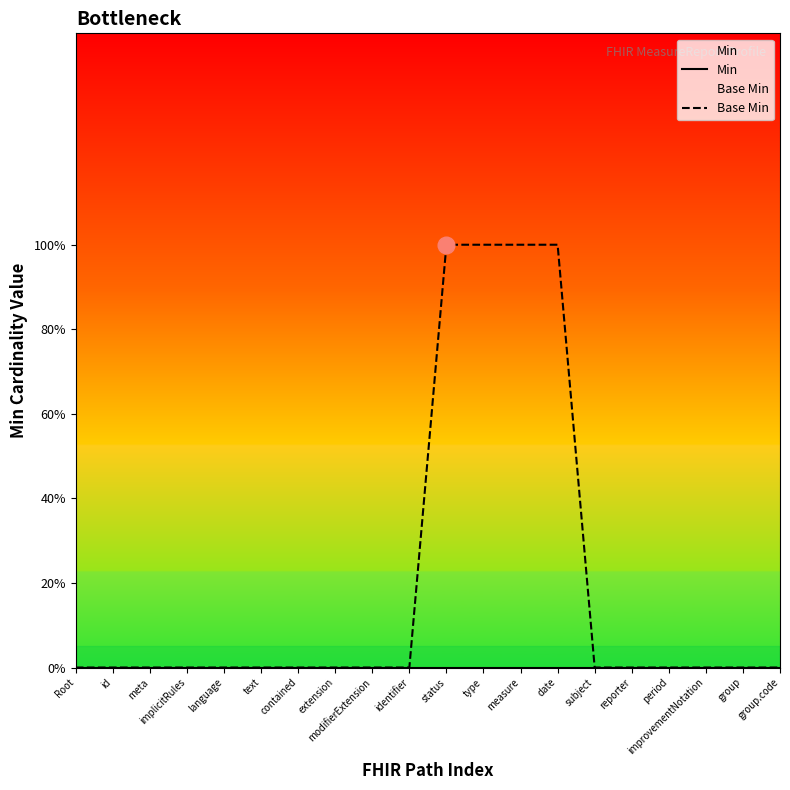

Does the chart display data point markers on the line(s)?

No